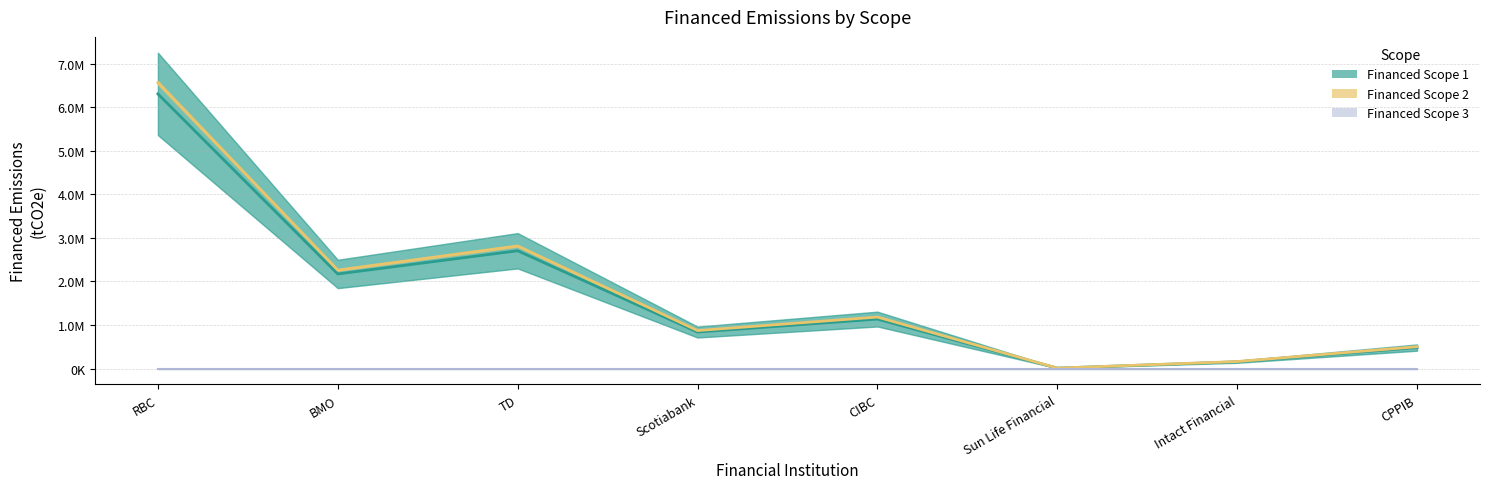

What is the spread (max minus min) of values at CIBC?

46517.9